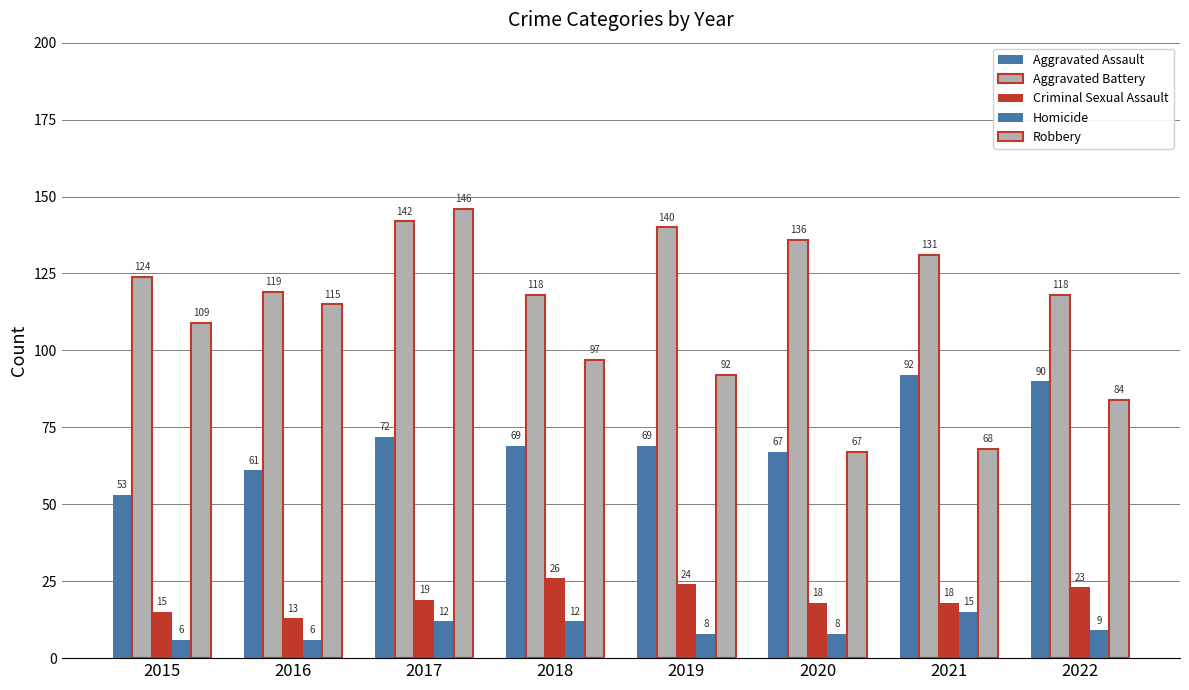

At which label does Homicide first exceed 9?

2017